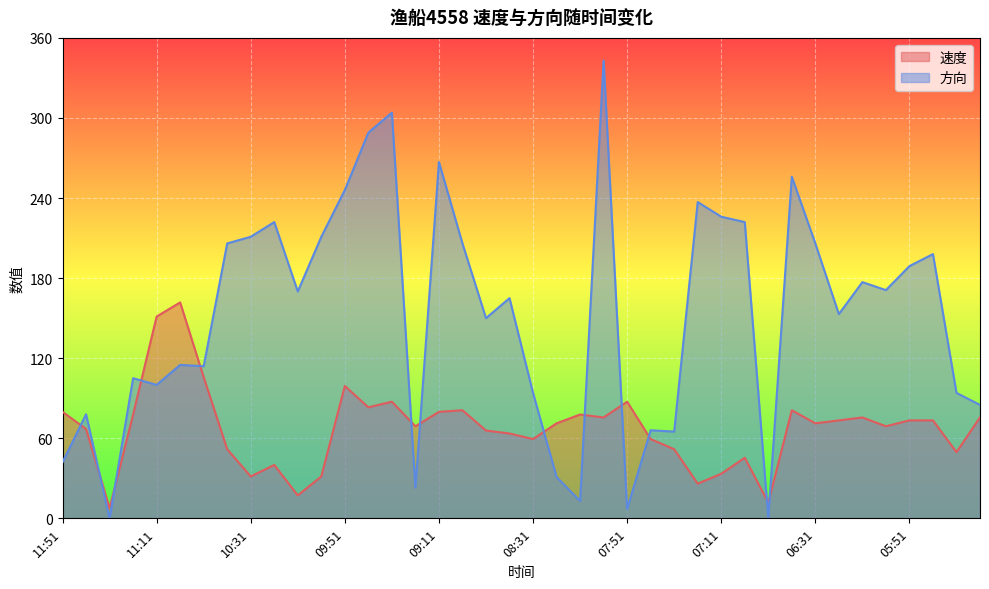

What is the approximate value of 速度 at 05:51?

73.4